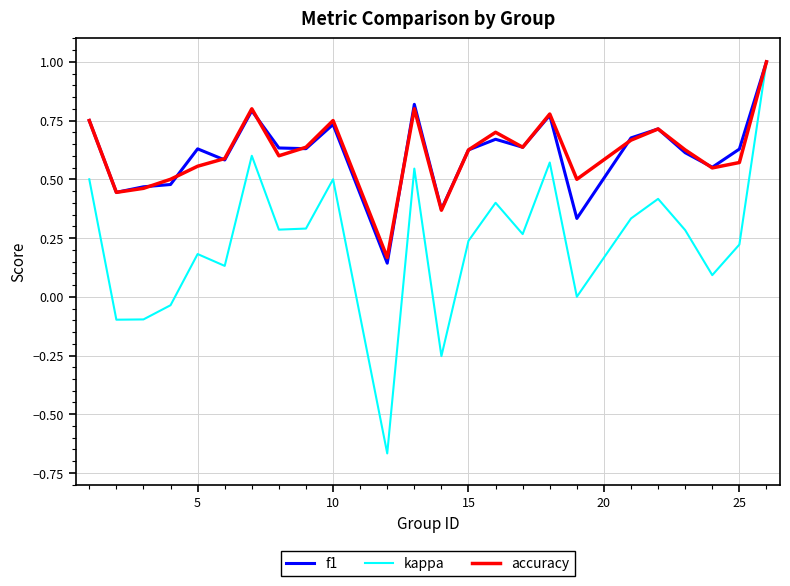

Which series has the widest spread of values?

kappa